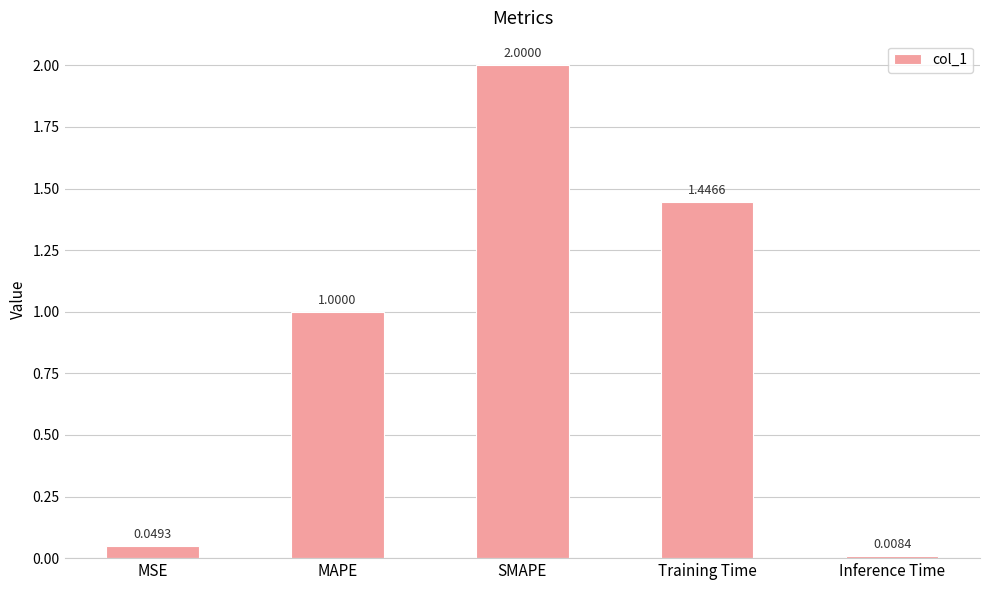

What is the label of the 5th bar from the right?

MSE